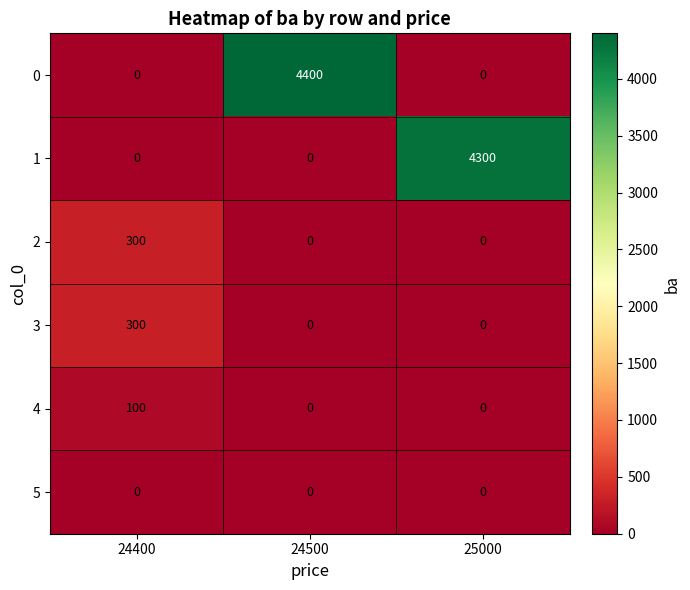

The value of 5 at 25000 is 0. True or false?

True